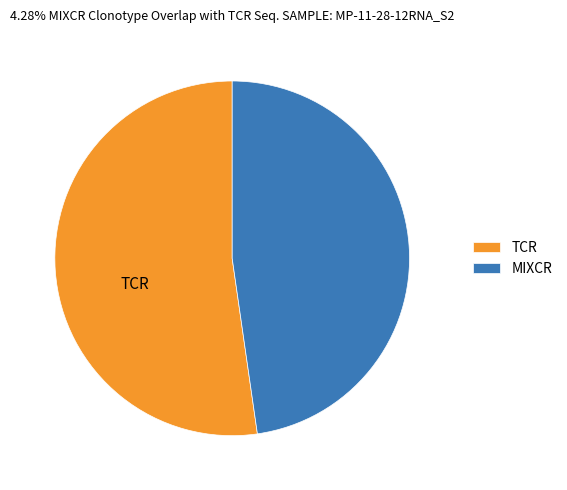

Is there a majority slice in this chart?

Yes